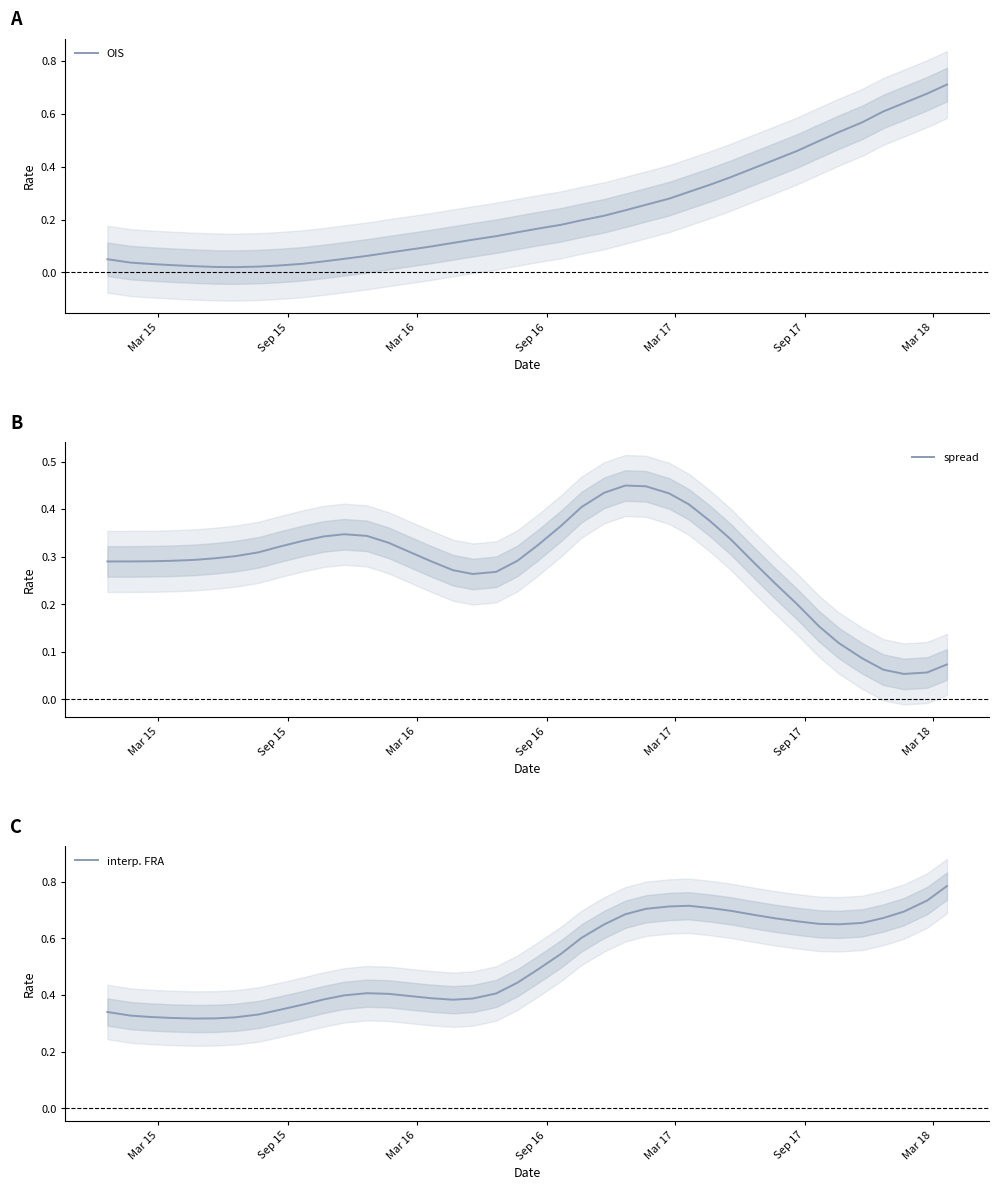

Which series ends up on top after the final intersection of spread and OIS?

OIS